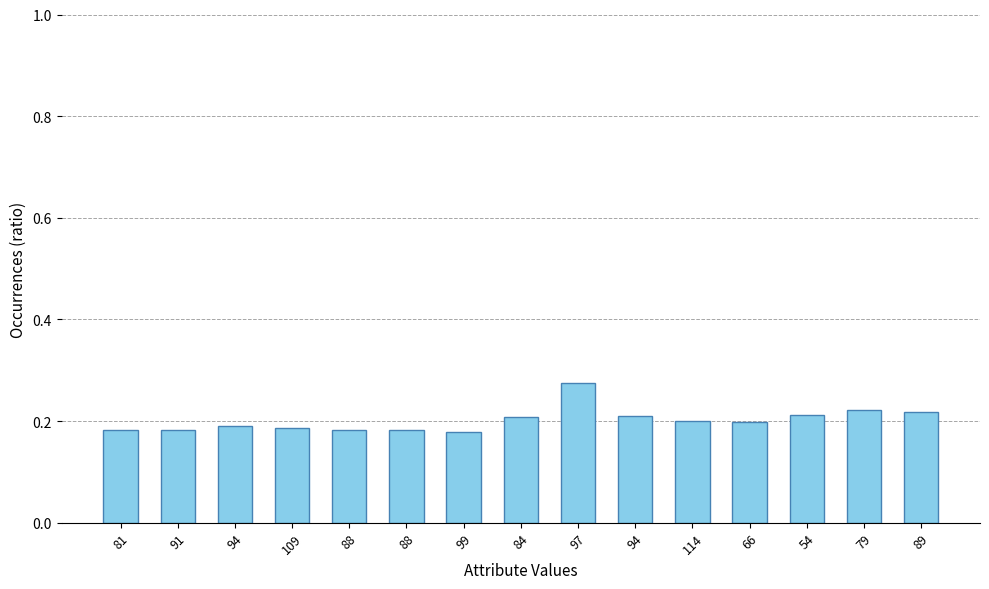

Are the bars horizontal?

No